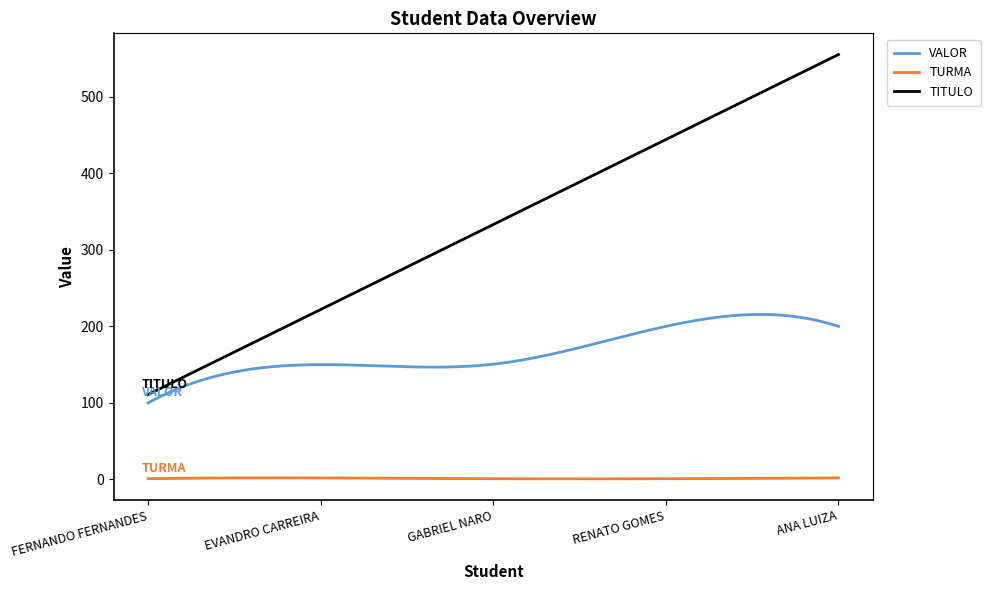

What are all the series names shown in the legend?

VALOR, TURMA, TITULO